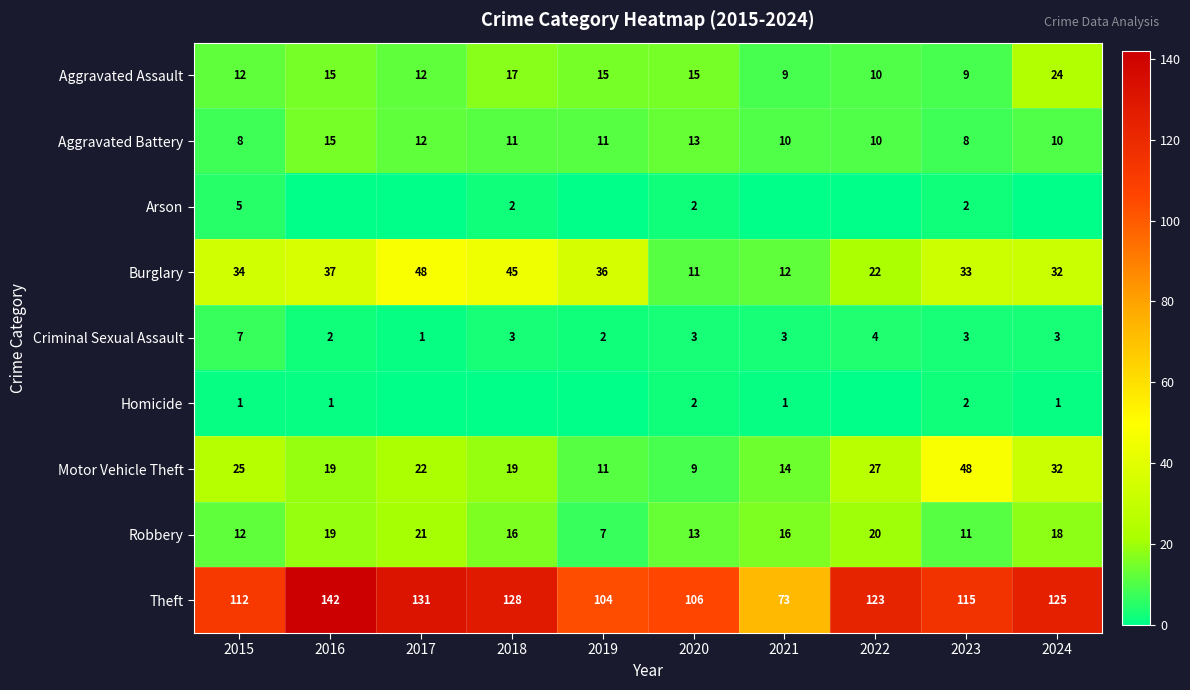

What is the average value of the Aggravated Assault series?

14